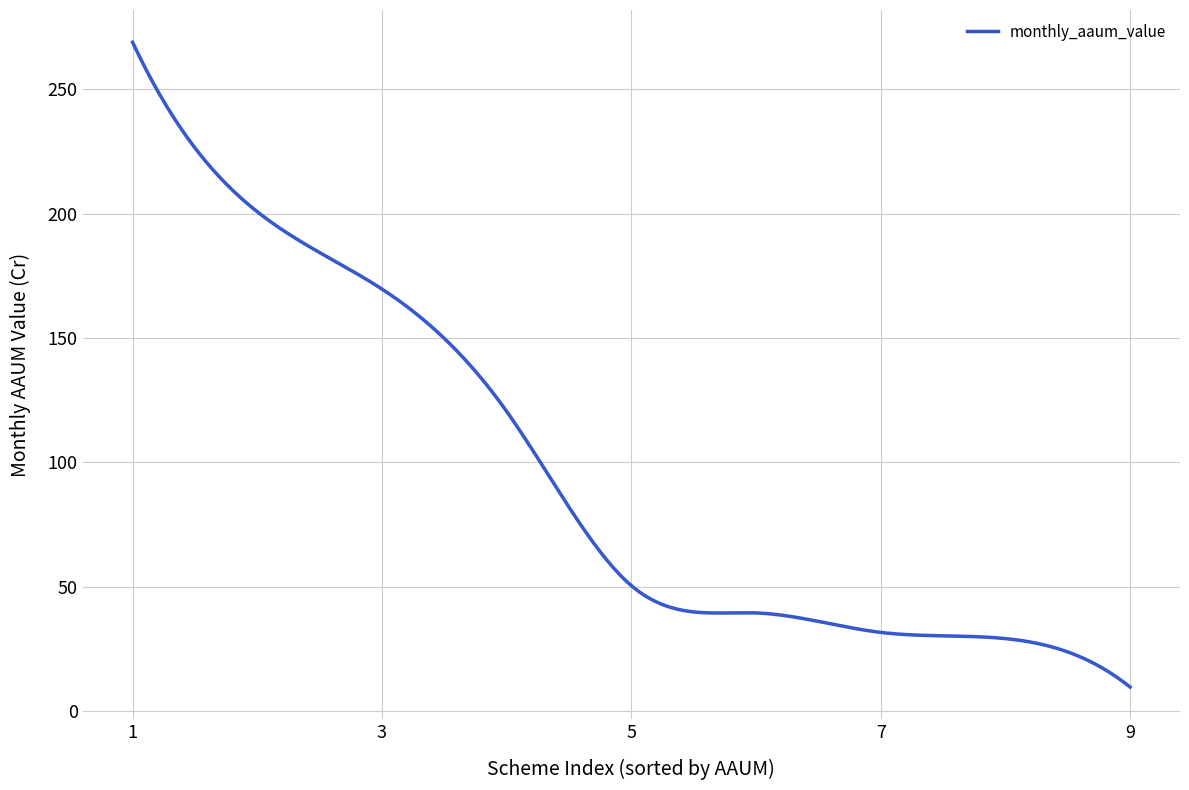

What is the minimum value shown in the chart?

9.7